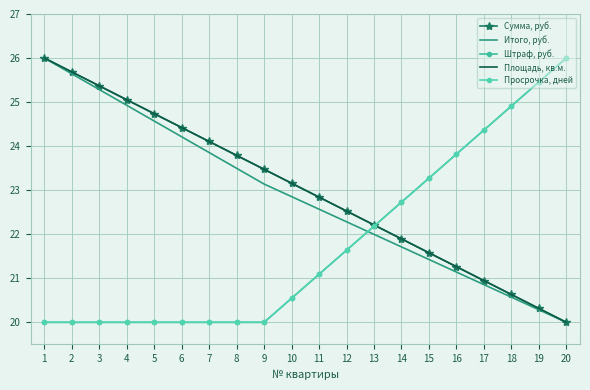

What are all the series names shown in the legend?

Сумма, руб., Итого, руб., Штраф, руб., Площадь, кв.м., Просрочка, дней